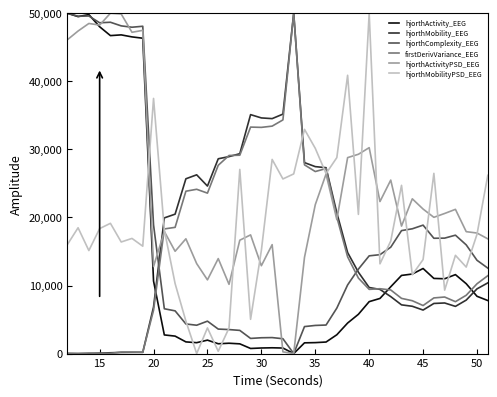

How many values in the hjorthComplexity_EEG series are below 13705?

20